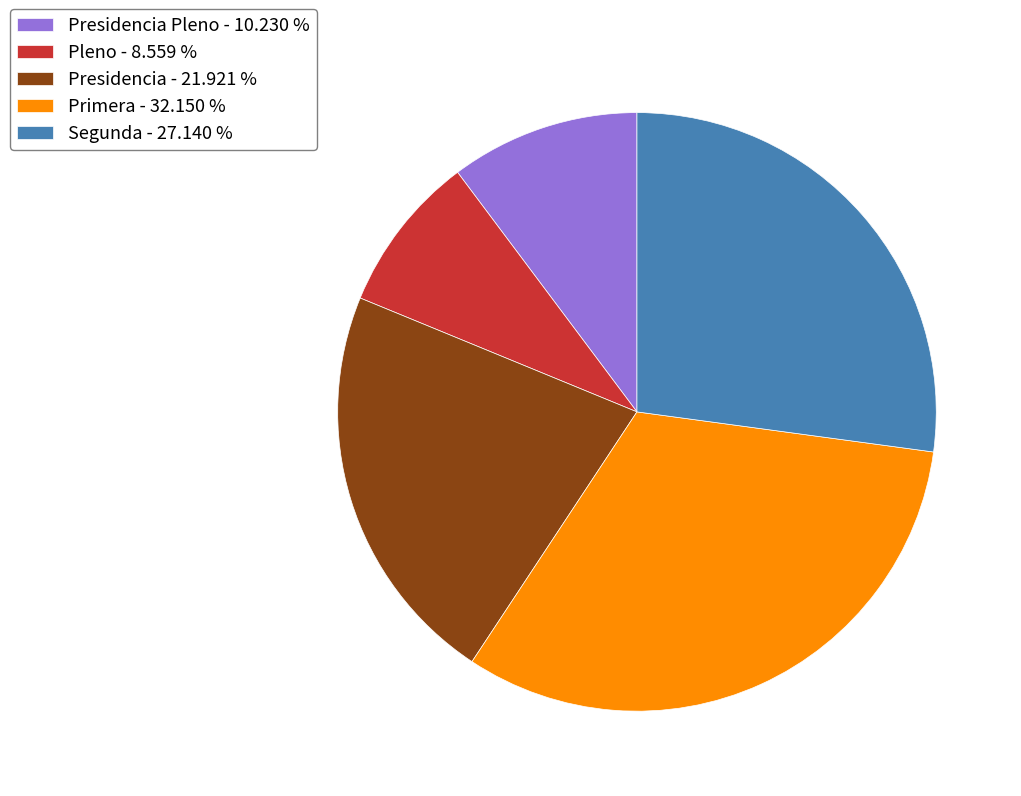

What is the smallest slice in the pie chart?

Pleno - 8.559 %